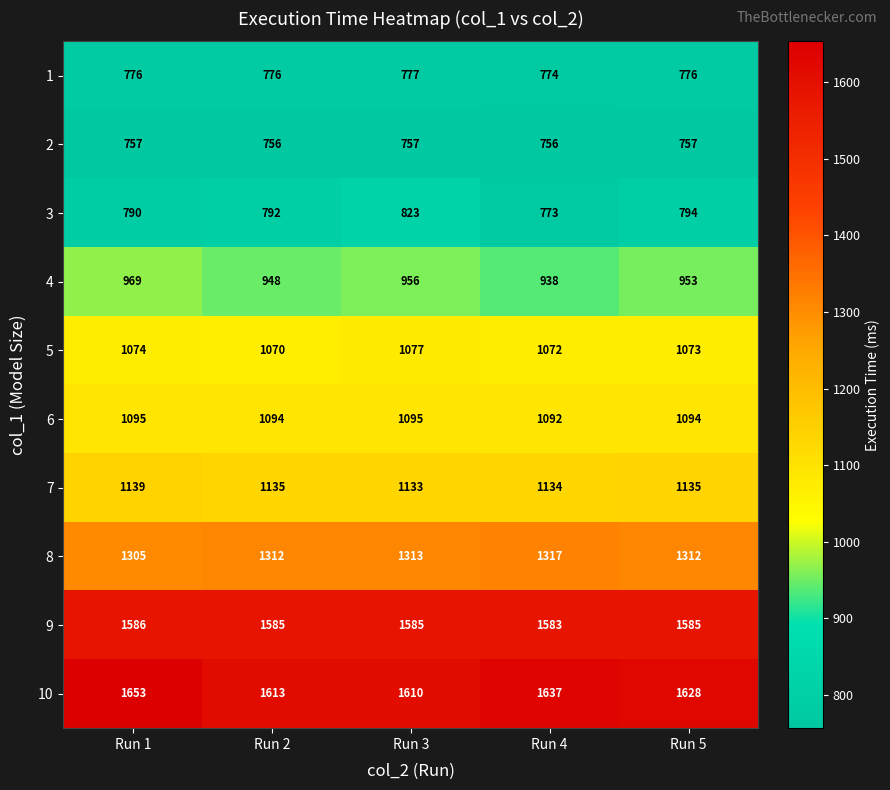

At how many categories does at least one series exceed 756?

5